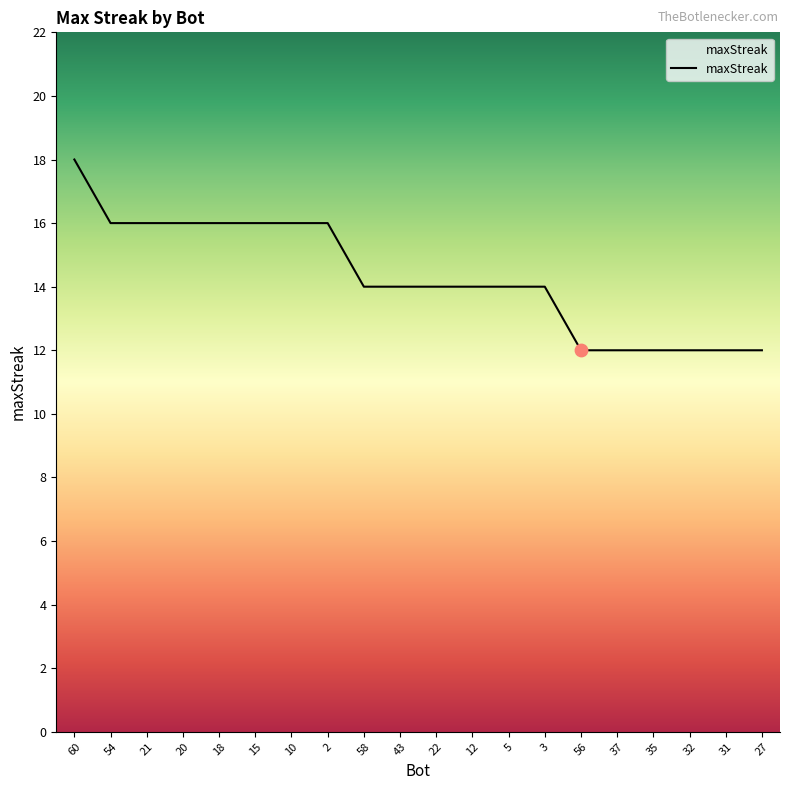

Approximately how many times larger is the value at 43 compared to 18?

0.9